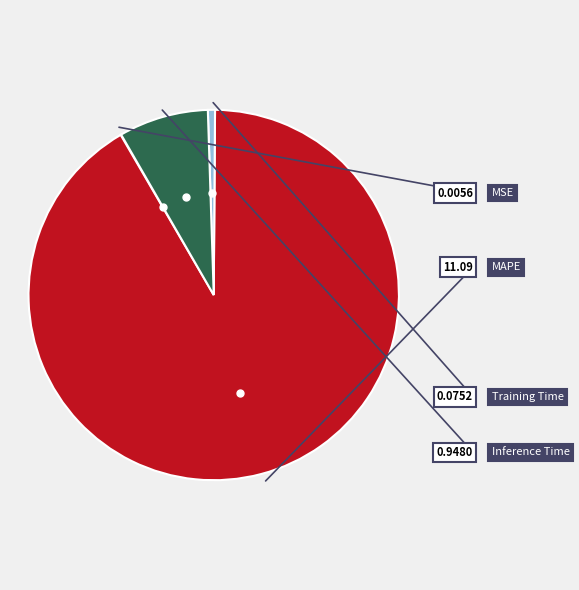

Do Training Time and MAPE together represent more than half of the pie?

Yes